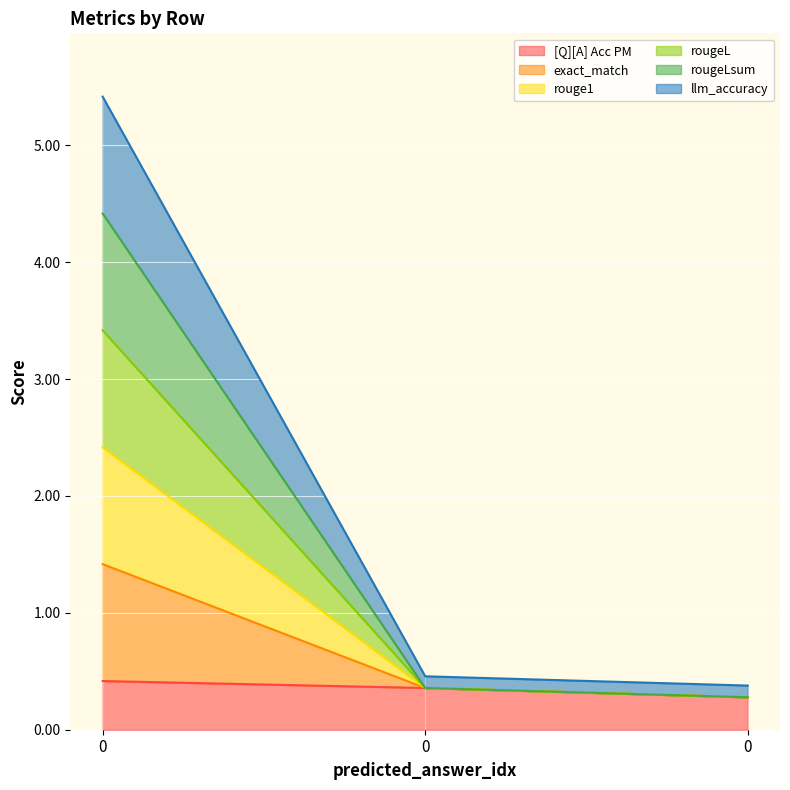

List the series in order of their overall mean, highest first.

exact_match, rouge1, rougeL, rougeLsum, llm_accuracy, [Q][A] Acc PM